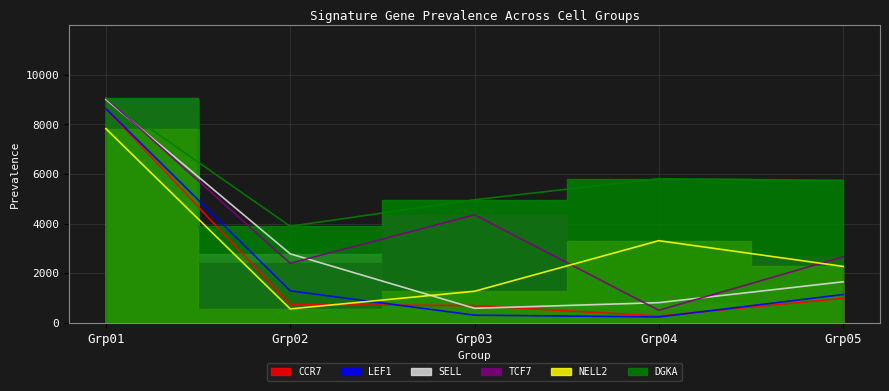

How many lines are shown in the chart?

6